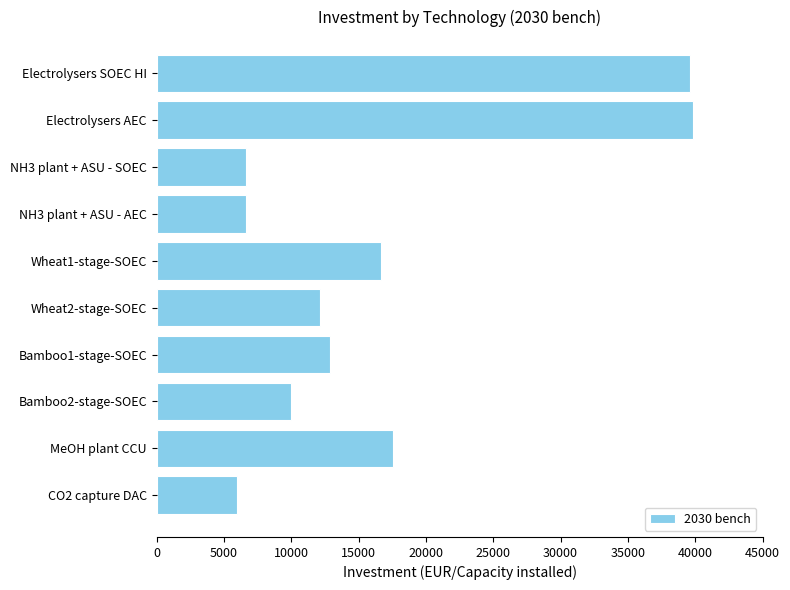

What is the smallest value displayed?

6000.0